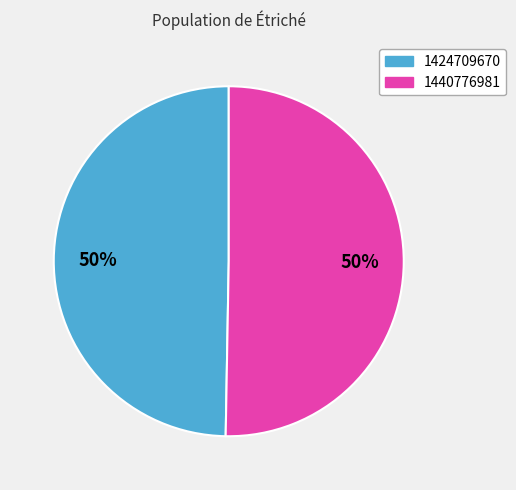

What is the majority slice?

1440776981